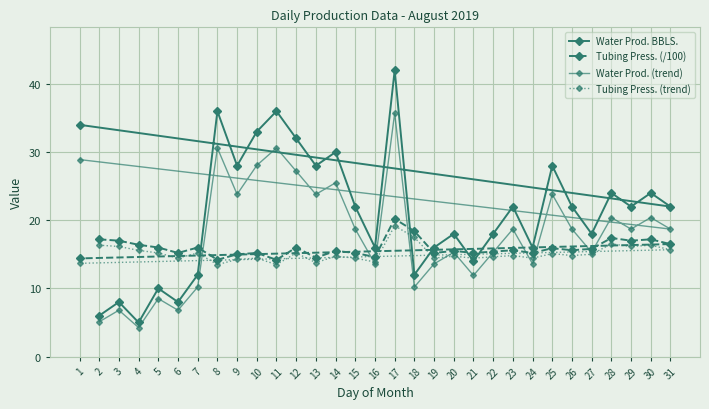

How many data points in Water Prod. (trend) are above 18?

17